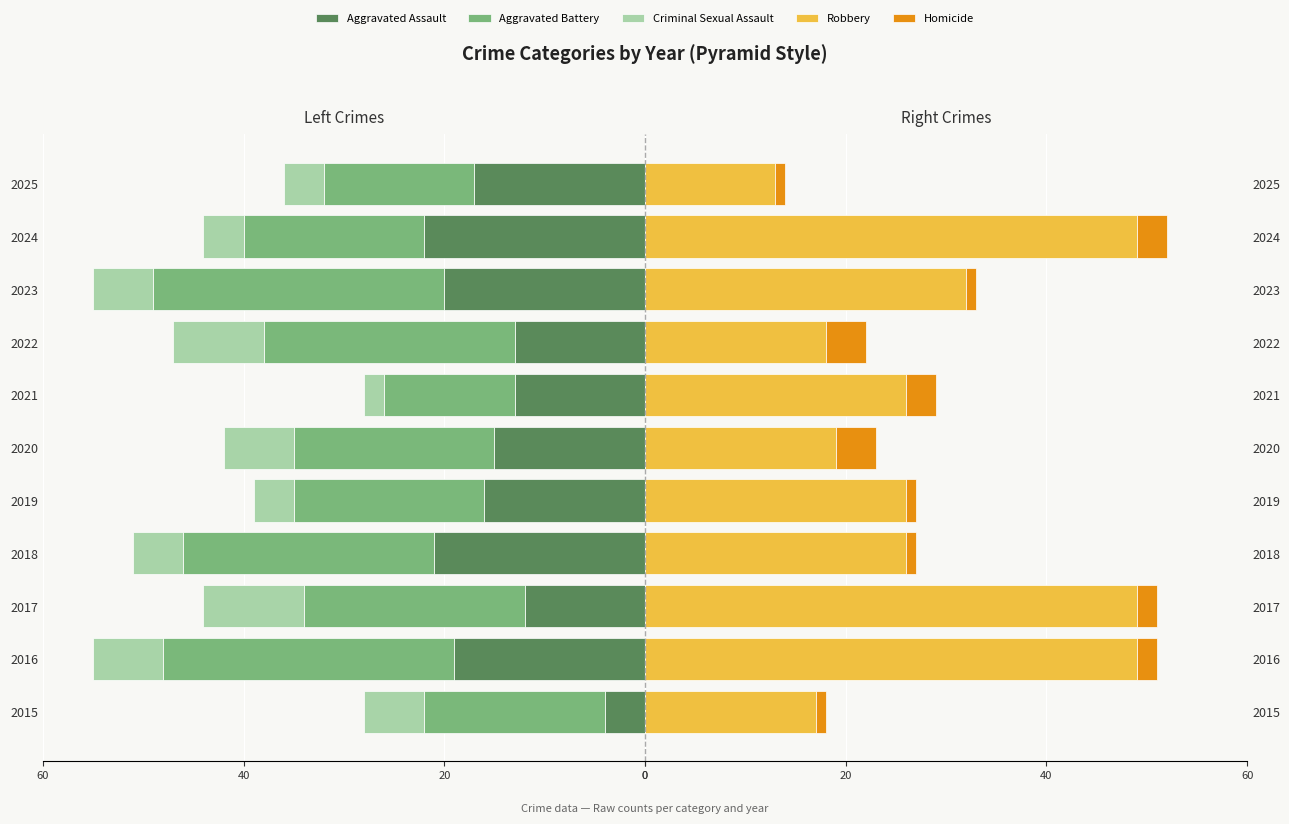

What are all the series names shown in the legend?

Aggravated Assault, Aggravated Battery, Criminal Sexual Assault, Robbery, Homicide